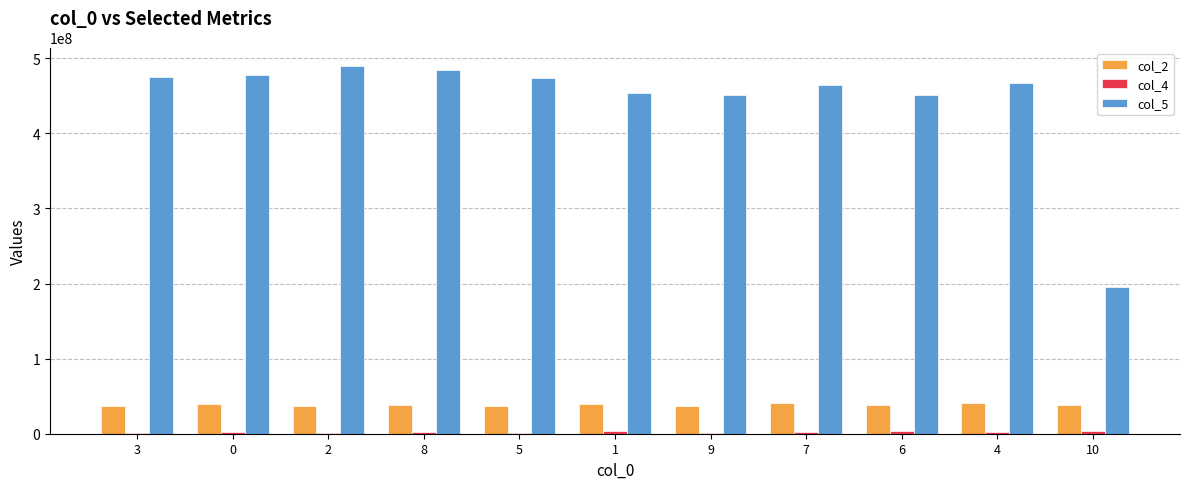

What is the maximum value shown in the chart?

489762542